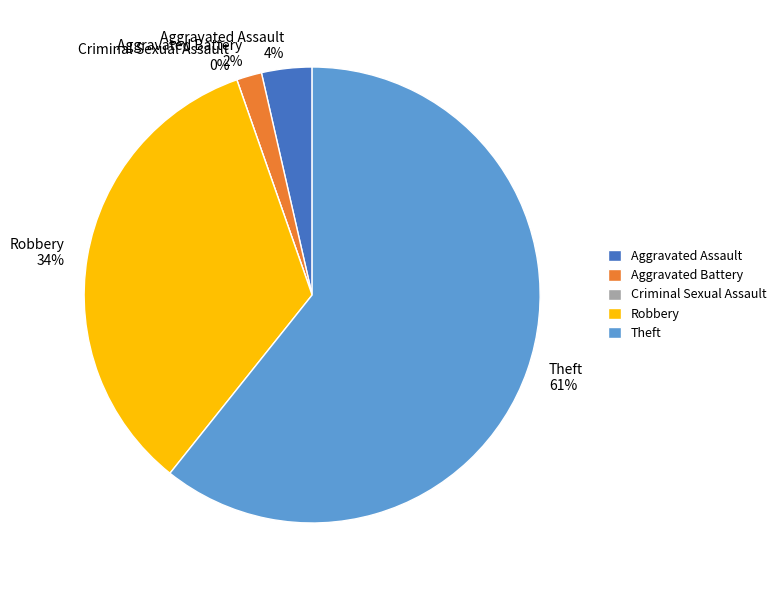

How many slices are in this pie chart?

5